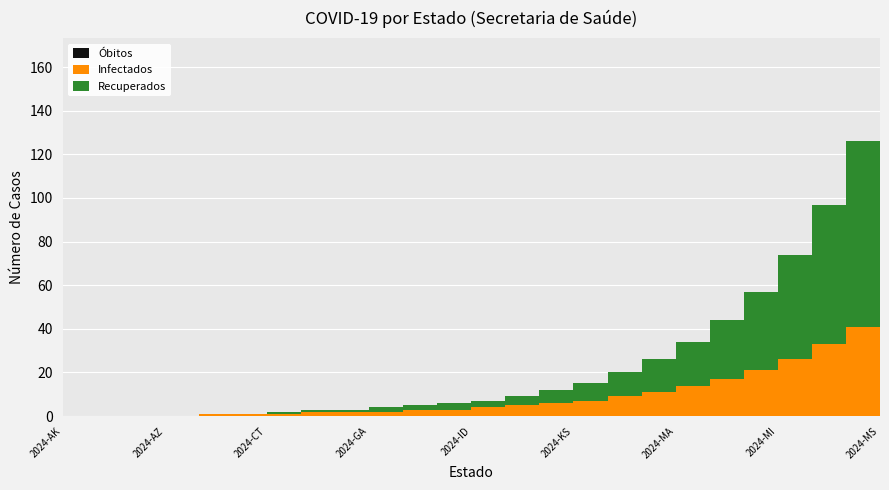

True or false: Óbitos and Infectados cross at least once.

False